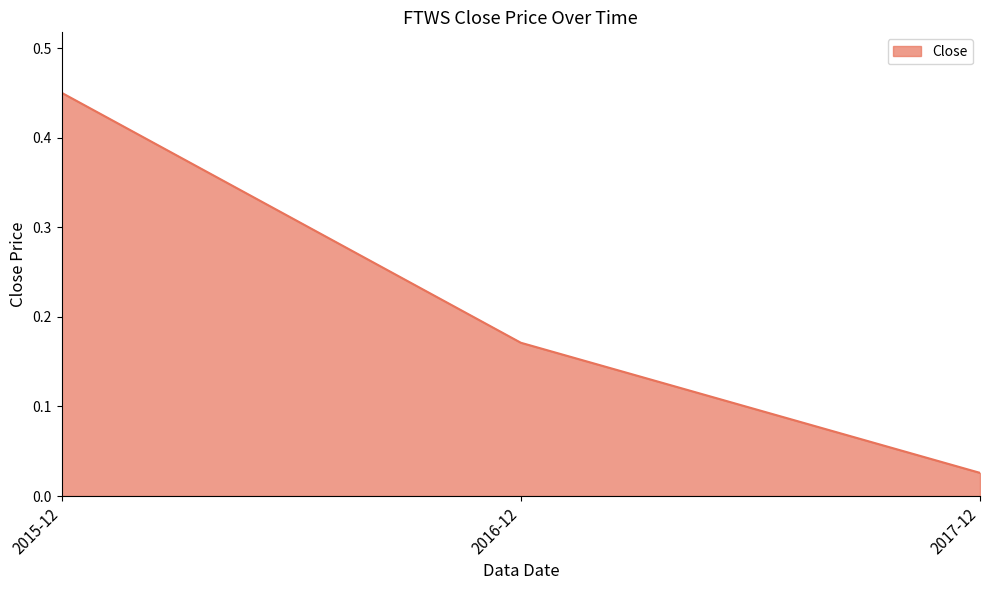

Rank the categories by value from lowest to highest.

2017-12, 2016-12, 2015-12